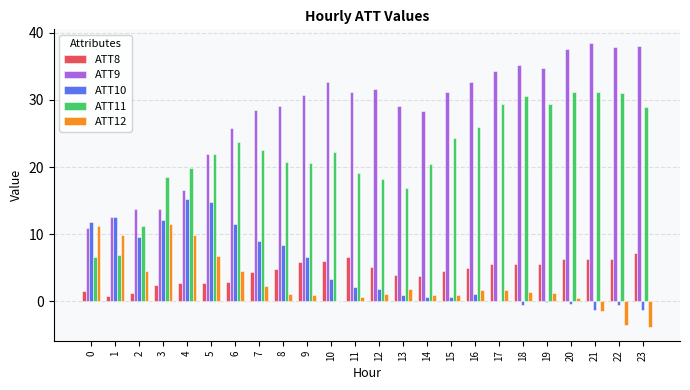

Which category has the highest value in the ATT10 series?

4